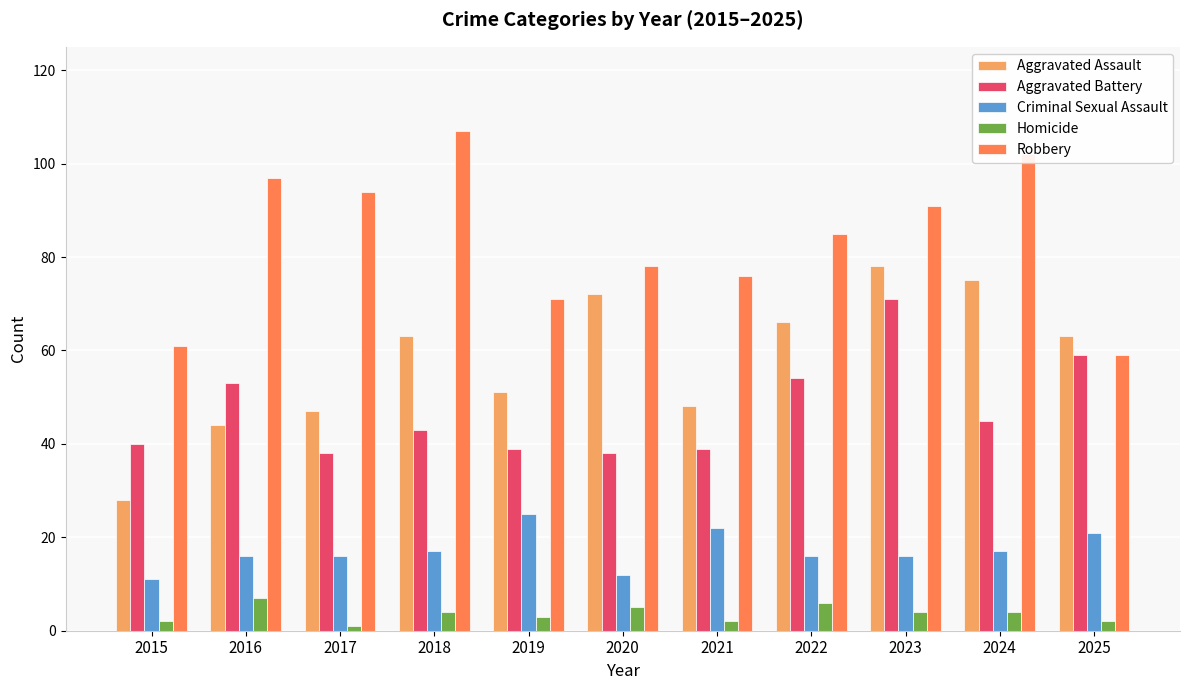

What is the minimum value for Aggravated Battery?

38